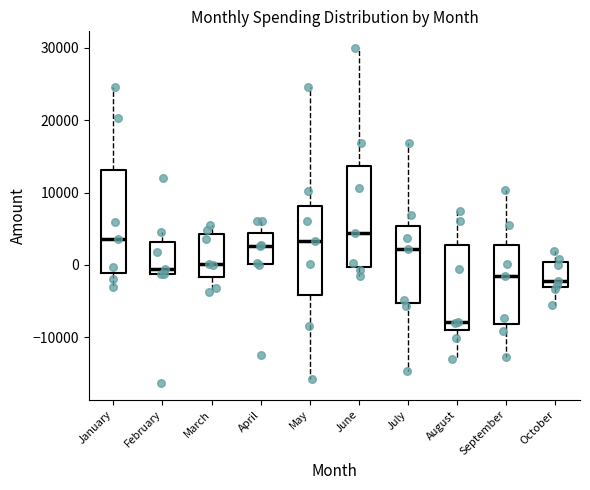

Where does the median line of the box for July sit on the y-axis? The values are not printed on the chart, so give them approximately, as read against the axis.

2000